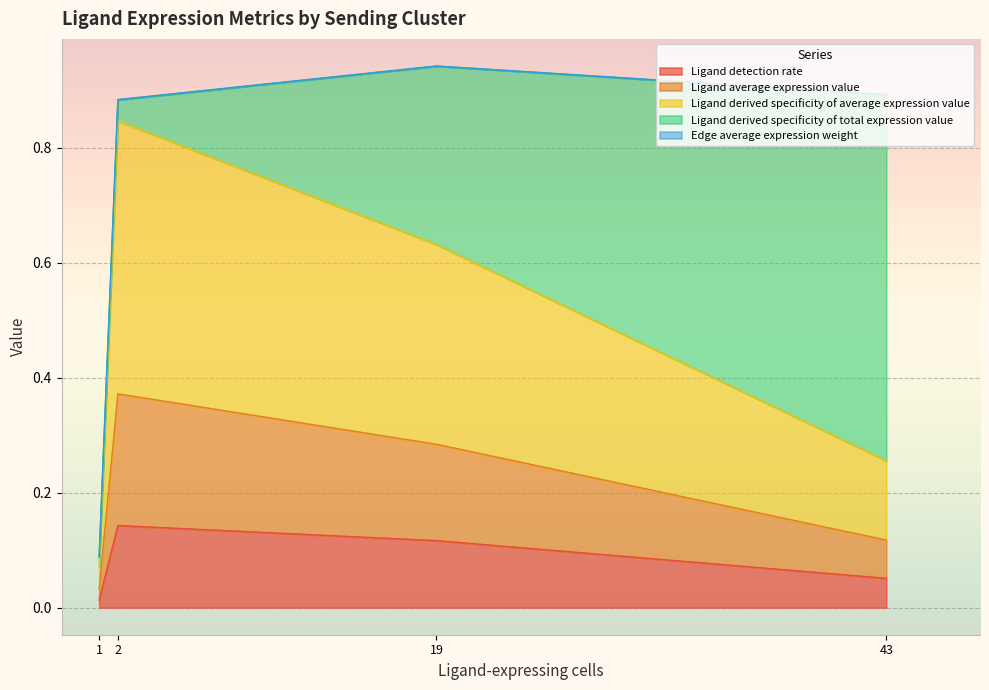

List the labels in order of Ligand detection rate value, smallest first.

1, 43, 19, 2